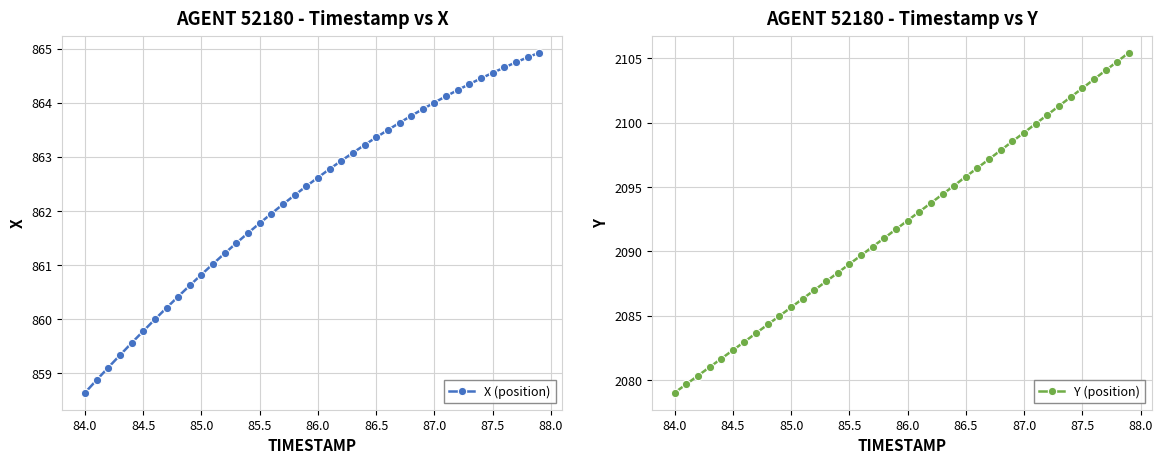

Which series has the widest spread of values?

Y (position)